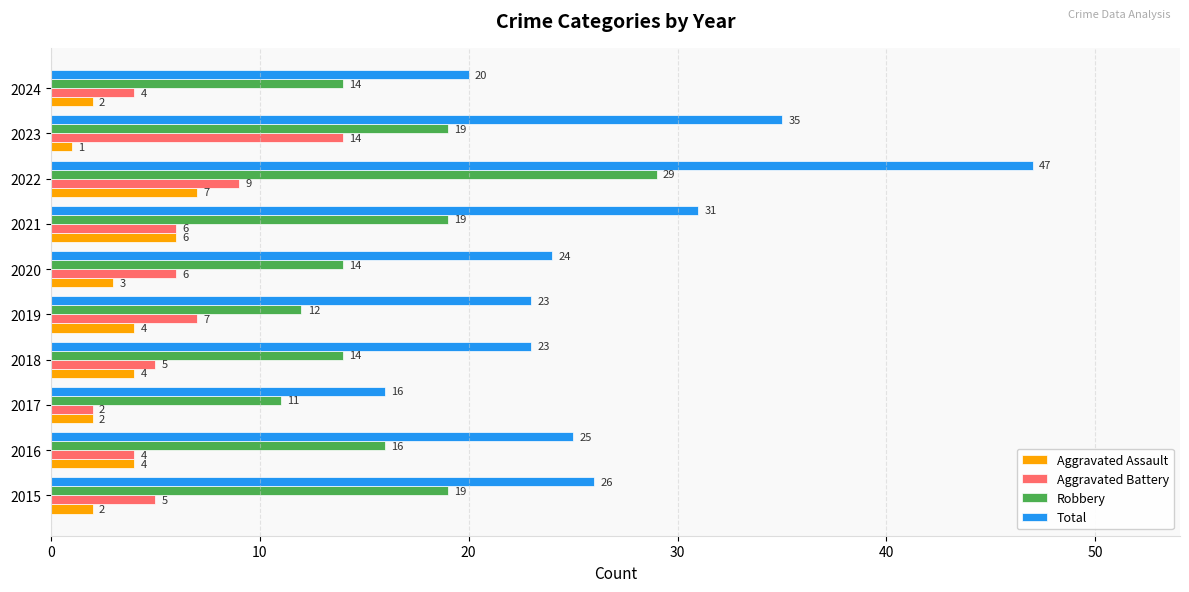

At how many categories does at least one series exceed 29?

3